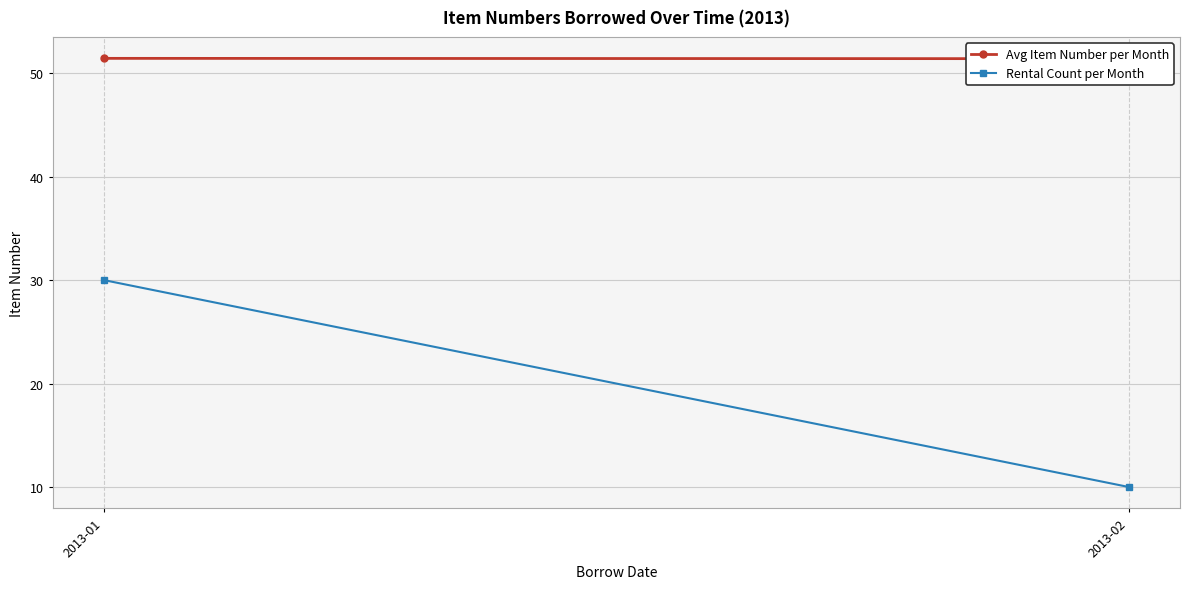

Which label corresponds to the largest value in the chart?

2013-01